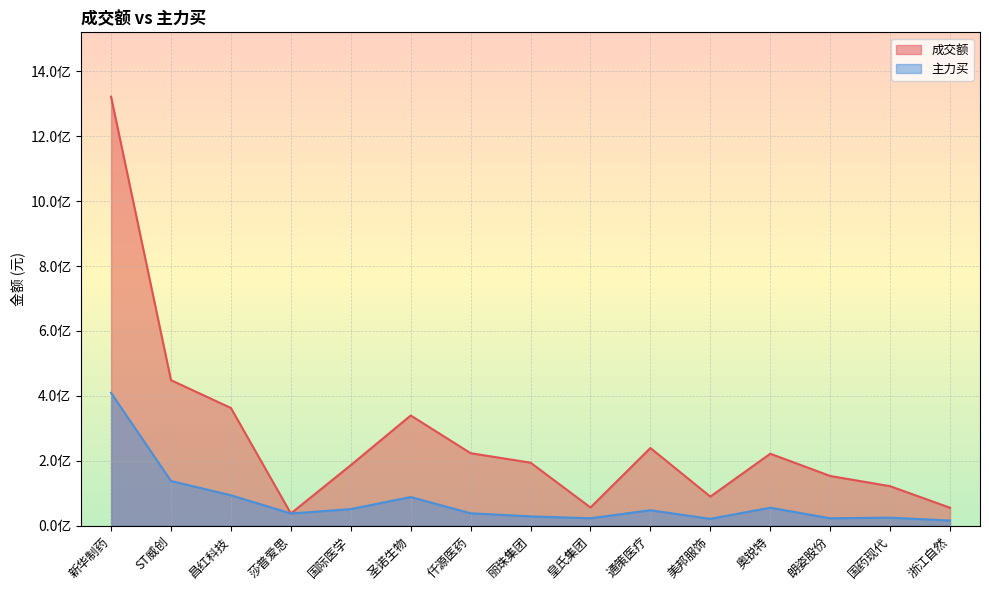

Is it true that 成交额 equals 194281612 at 丽珠集团?

True